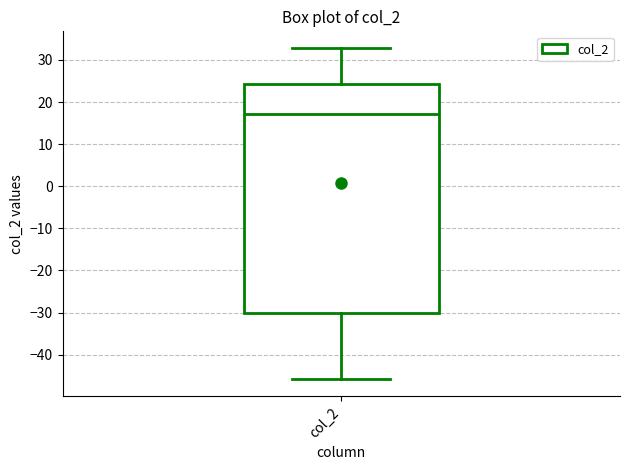

Where does the upper whisker of the box for col_2 end on the y-axis? The values are not printed on the chart, so give them approximately, as read against the axis.

33